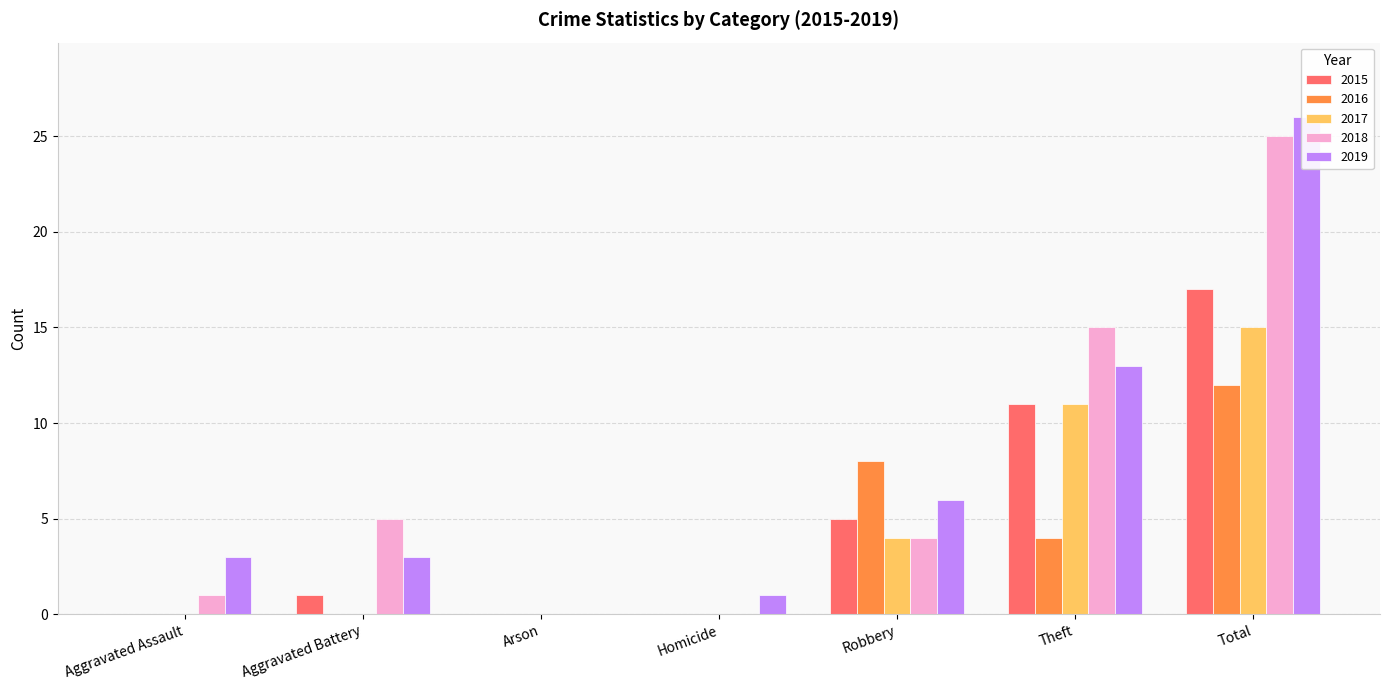

What is the difference between the second highest and second lowest values in the 2019 series?

12